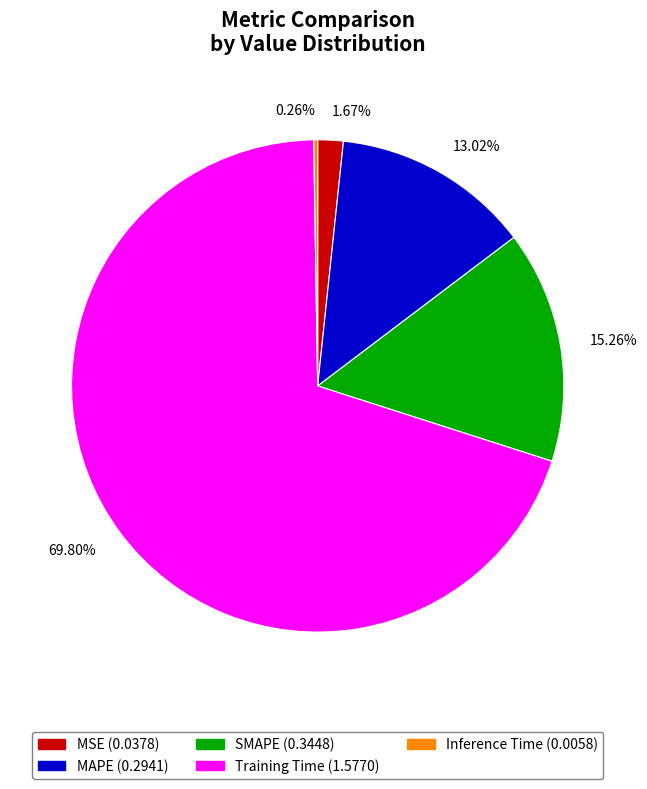

The Training Time slice represents 61% of the pie. True or false?

False